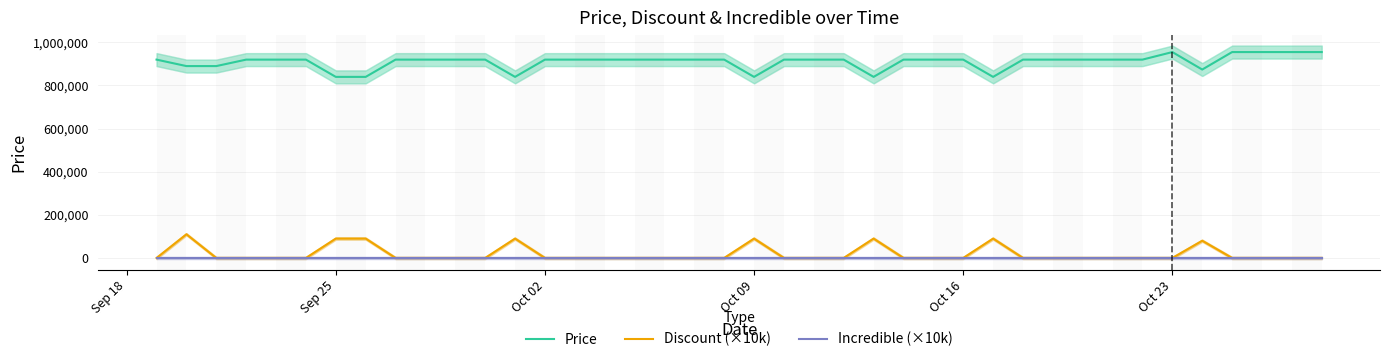

What is the maximum value for Price?

955000